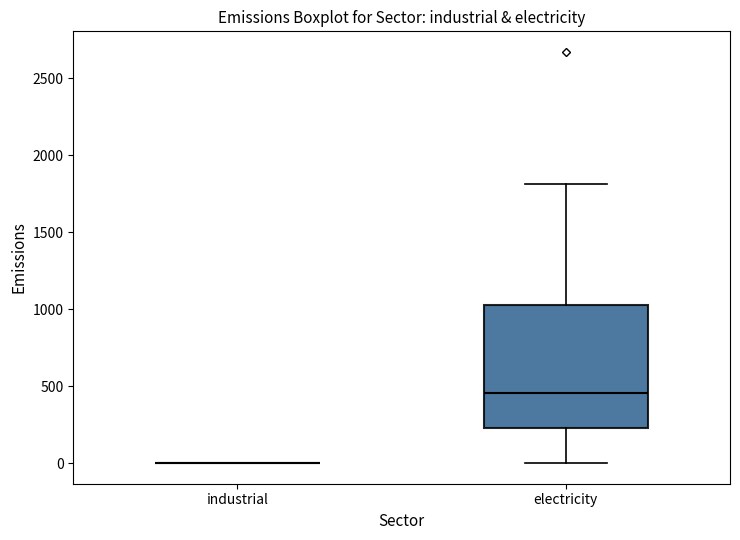

Reading left to right, transcribe this box plot: for each box, give where its median line is, the range the box spans, and where its two whiskers end, as read against the y-axis. The values are not printed on the chart, so give them approximately, as read against the axis.

industrial: box collapsed to a line at 0, whiskers 0 to 0
electricity: median 450, box 250 to 1050, whiskers 0 to 1800